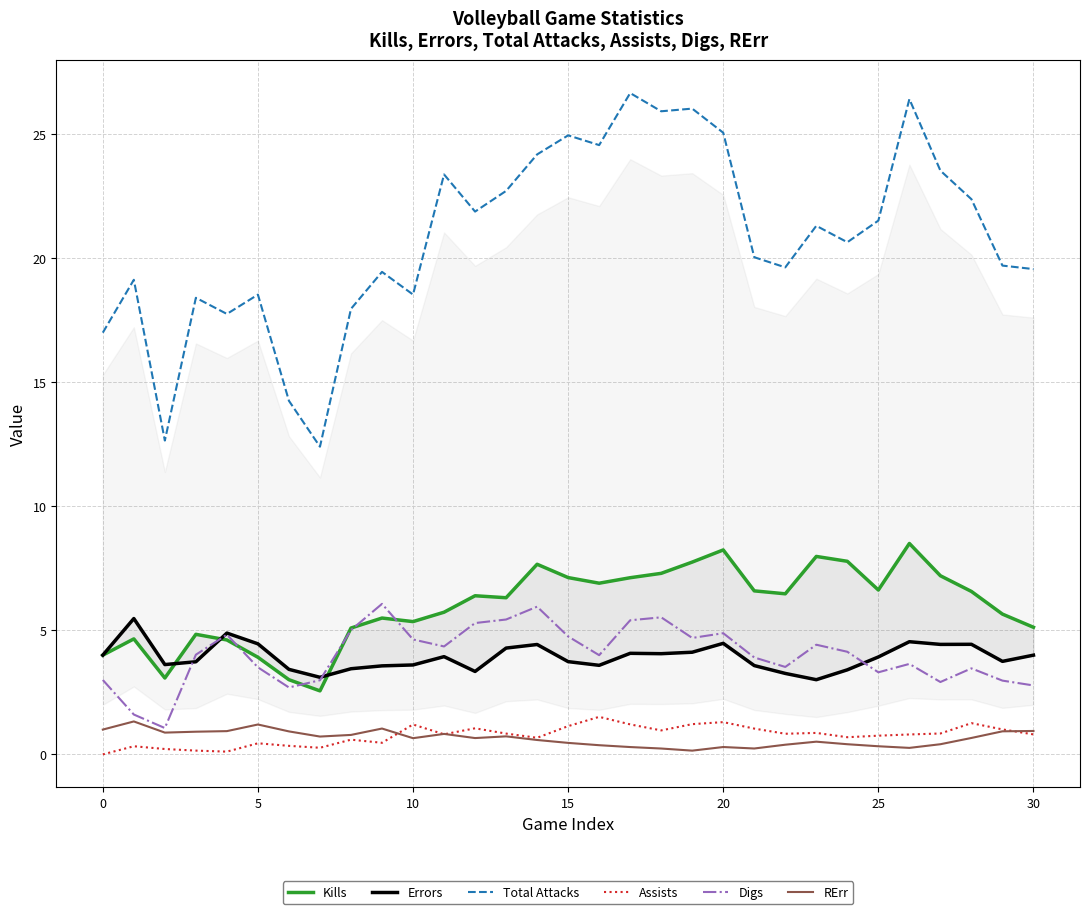

How many values in the Assists series exceed 0?

30